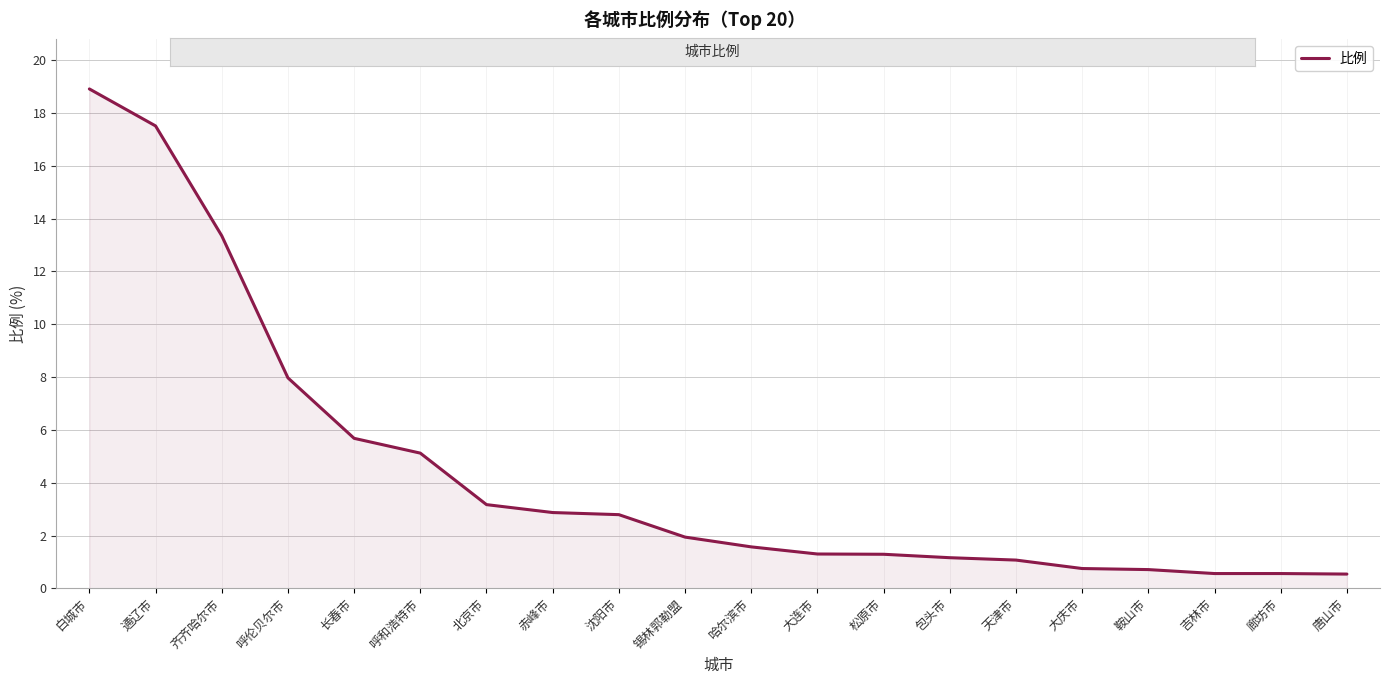

At which label is the value closest to 9?

呼伦贝尔市